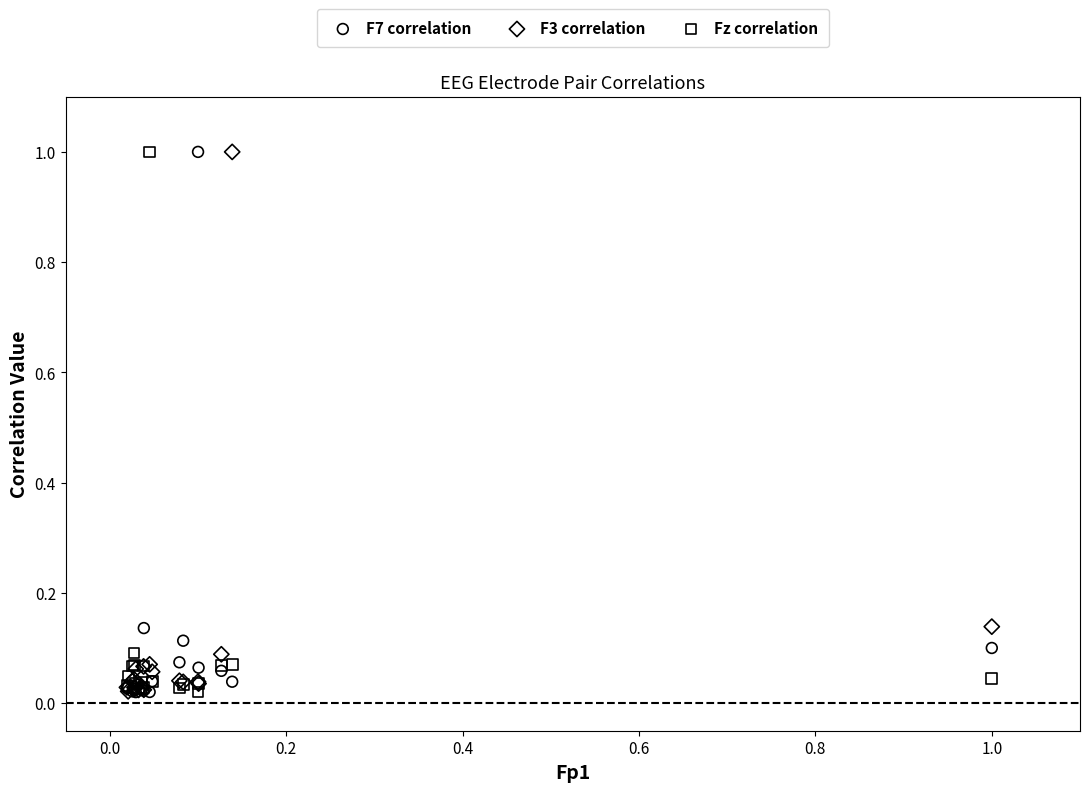

What are all the series names shown in the legend?

F7 correlation, F3 correlation, Fz correlation